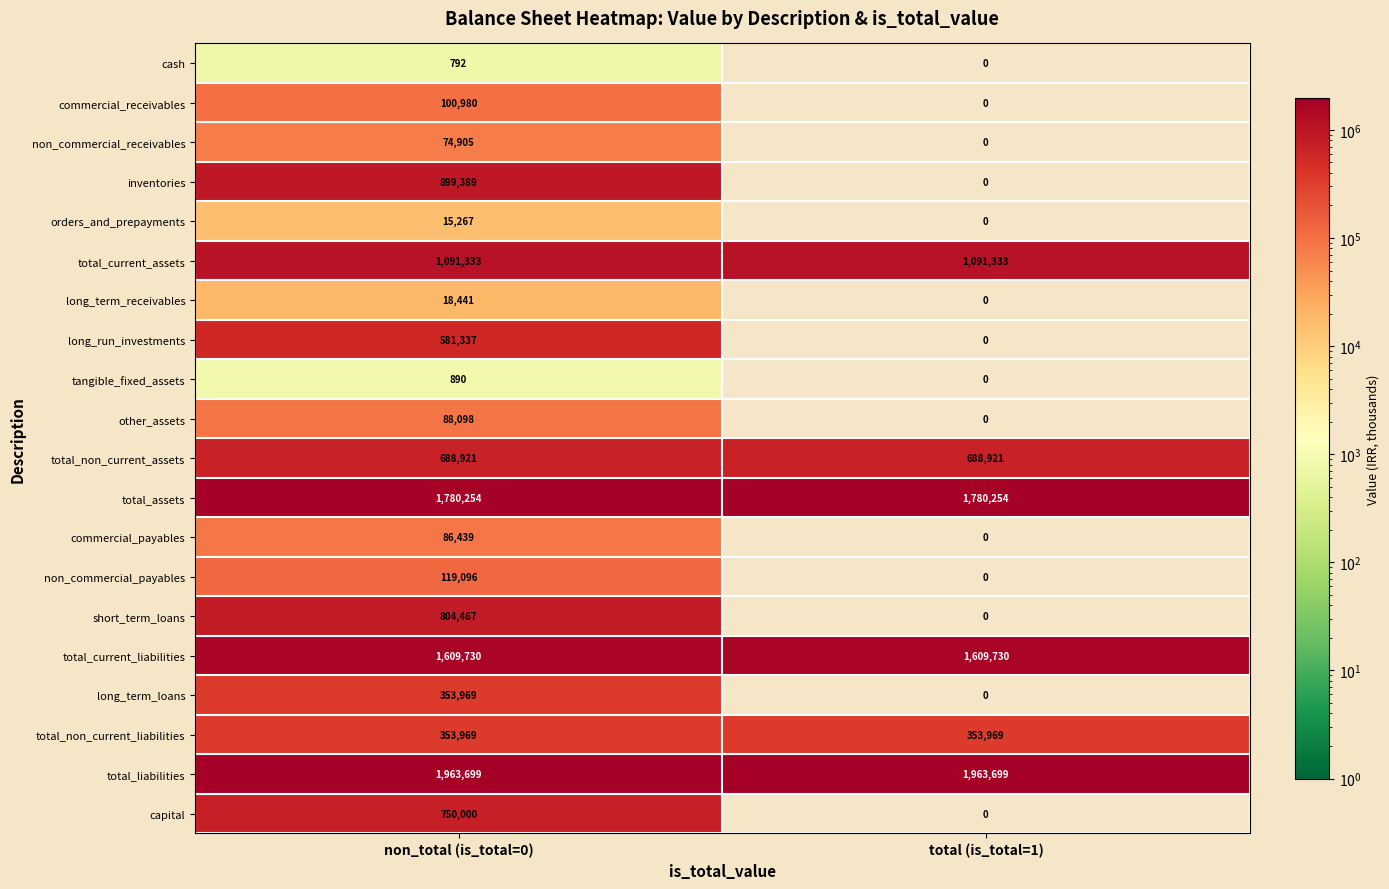

What is the minimum value for total_liabilities?

1963699